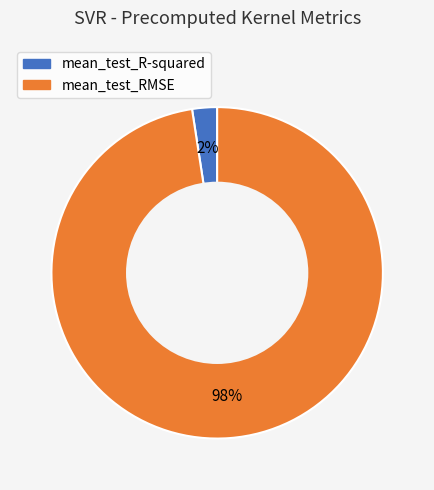

Which slice is the smallest?

mean_test_R-squared